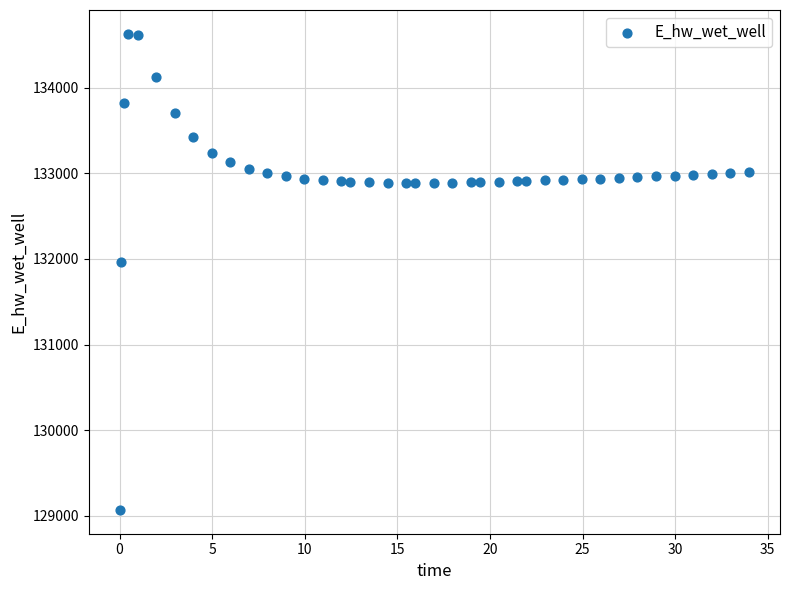

What Y value in the scatter plot is closest to 131849?

131970.0